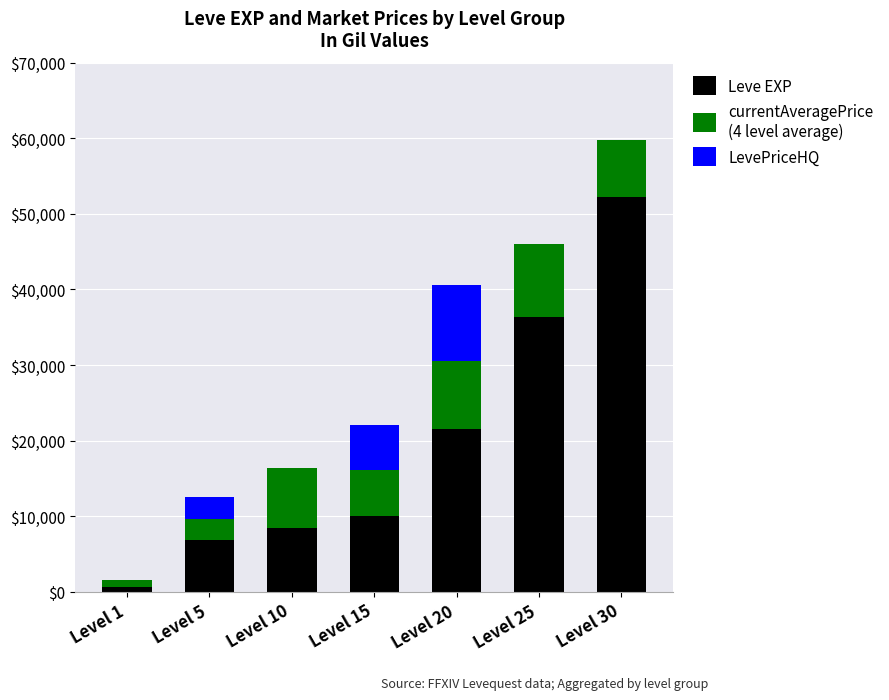

At which category is the sum across all series the highest?

Level 30